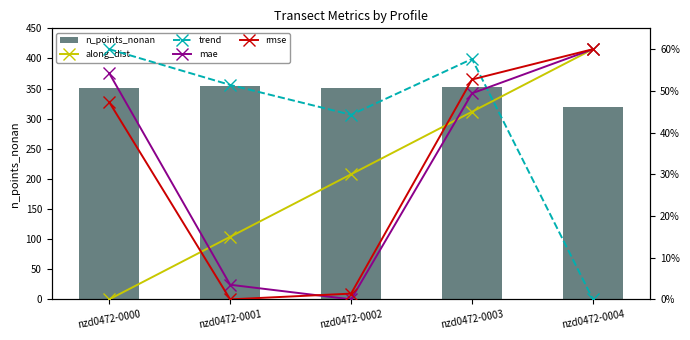

Does the chart contain any negative values?

No